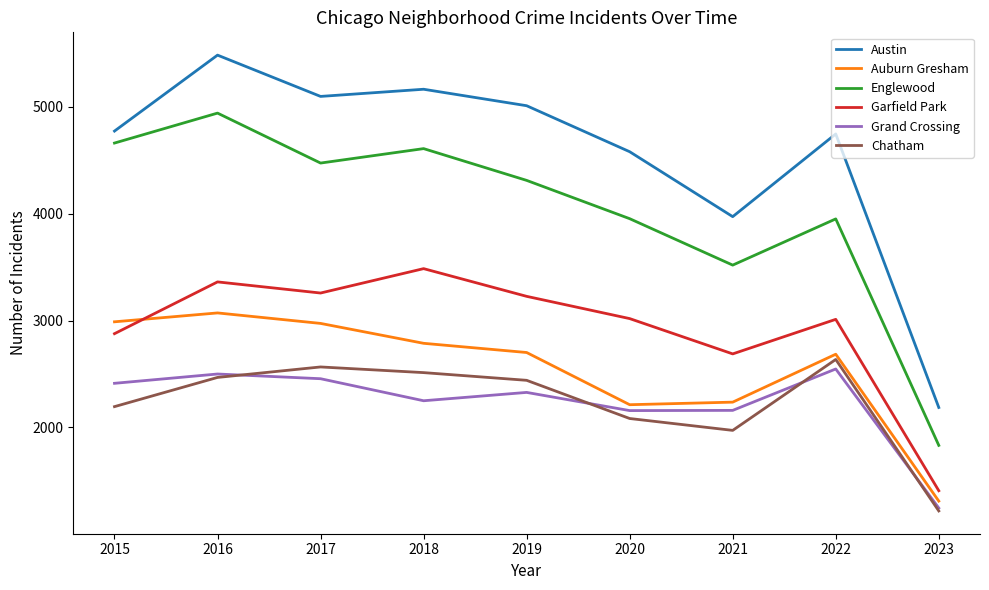

Where is the first local minimum for Englewood?

2017